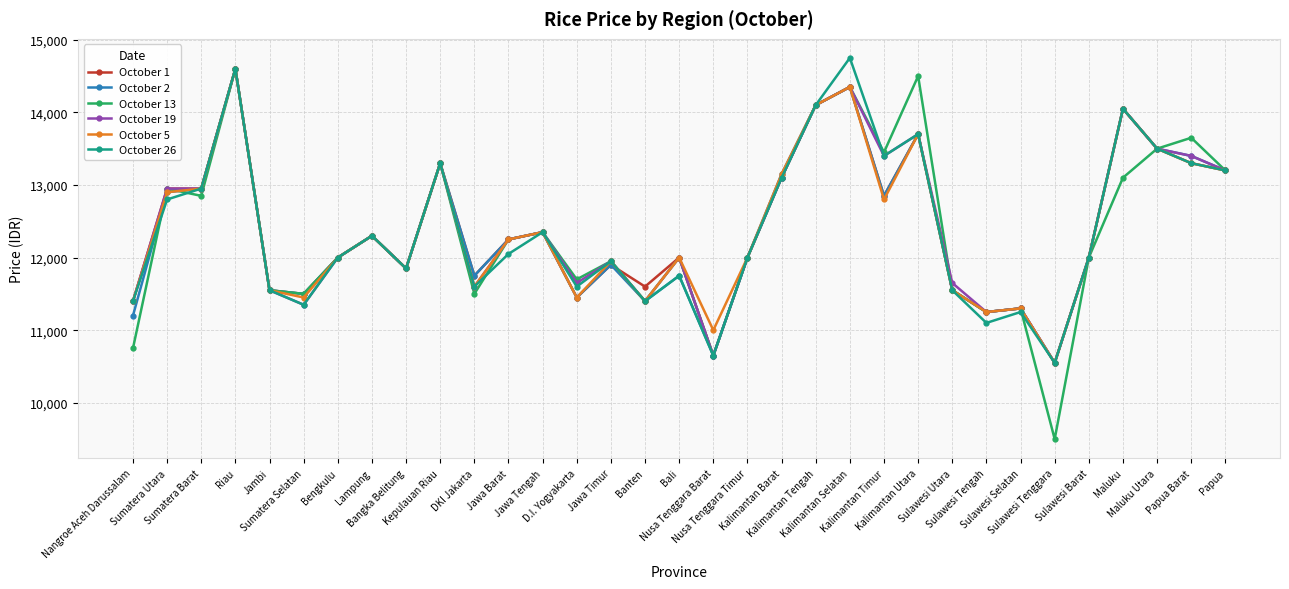

Reading right to left, transcribe all the data shown in this chart.

October 1: Papua=13200	Papua Barat=13300	Maluku Utara=13500	Maluku=14050	Sulawesi Barat=12000	Sulawesi Tenggara=10550	Sulawesi Selatan=11300	Sulawesi Tengah=11250	Sulawesi Utara=11550	Kalimantan Utara=13700	Kalimantan Timur=12850	Kalimantan Selatan=14350	Kalimantan Tengah=14100	Kalimantan Barat=13100	Nusa Tenggara Timur=12000	Nusa Tenggara Barat=10650	Bali=12000	Banten=11600	Jawa Timur=11900	D.I. Yogyakarta=11450	Jawa Tengah=12350	Jawa Barat=12250	DKI Jakarta=11750	Kepulauan Riau=13300	Bangka Belitung=11850	Lampung=12300	Bengkulu=12000	Sumatera Selatan=11500	Jambi=11550	Riau=14600	Sumatera Barat=12950	Sumatera Utara=12950	Nangroe Aceh Darussalam=11400
October 2: Papua=13200	Papua Barat=13400	Maluku Utara=13500	Maluku=14050	Sulawesi Barat=12000	Sulawesi Tenggara=10550	Sulawesi Selatan=11300	Sulawesi Tengah=11250	Sulawesi Utara=11550	Kalimantan Utara=13700	Kalimantan Timur=12850	Kalimantan Selatan=14350	Kalimantan Tengah=14100	Kalimantan Barat=13150	Nusa Tenggara Timur=12000	Nusa Tenggara Barat=10650	Bali=11750	Banten=11400	Jawa Timur=11900	D.I. Yogyakarta=11450	Jawa Tengah=12350	Jawa Barat=12250	DKI Jakarta=11750	Kepulauan Riau=13300	Bangka Belitung=11850	Lampung=12300	Bengkulu=12000	Sumatera Selatan=11500	Jambi=11550	Riau=14600	Sumatera Barat=12950	Sumatera Utara=12900	Nangroe Aceh Darussalam=11200
October 13: Papua=13200	Papua Barat=13650	Maluku Utara=13500	Maluku=13100	Sulawesi Barat=12000	Sulawesi Tenggara=9500	Sulawesi Selatan=11300	Sulawesi Tengah=11250	Sulawesi Utara=11550	Kalimantan Utara=14500	Kalimantan Timur=13450	Kalimantan Selatan=14350	Kalimantan Tengah=14100	Kalimantan Barat=13100	Nusa Tenggara Timur=12000	Nusa Tenggara Barat=10650	Bali=12000	Banten=11400	Jawa Timur=11950	D.I. Yogyakarta=11700	Jawa Tengah=12350	Jawa Barat=12250	DKI Jakarta=11500	Kepulauan Riau=13300	Bangka Belitung=11850	Lampung=12300	Bengkulu=12000	Sumatera Selatan=11500	Jambi=11550	Riau=14600	Sumatera Barat=12850	Sumatera Utara=12950	Nangroe Aceh Darussalam=10750
October 19: Papua=13200	Papua Barat=13400	Maluku Utara=13500	Maluku=14050	Sulawesi Barat=12000	Sulawesi Tenggara=10550	Sulawesi Selatan=11300	Sulawesi Tengah=11250	Sulawesi Utara=11650	Kalimantan Utara=13700	Kalimantan Timur=13400	Kalimantan Selatan=14350	Kalimantan Tengah=14100	Kalimantan Barat=13100	Nusa Tenggara Timur=12000	Nusa Tenggara Barat=10650	Bali=12000	Banten=11400	Jawa Timur=11950	D.I. Yogyakarta=11650	Jawa Tengah=12350	Jawa Barat=12250	DKI Jakarta=11600	Kepulauan Riau=13300	Bangka Belitung=11850	Lampung=12300	Bengkulu=12000	Sumatera Selatan=11350	Jambi=11550	Riau=14600	Sumatera Barat=12950	Sumatera Utara=12950	Nangroe Aceh Darussalam=11400
October 5: Papua=13200	Papua Barat=13300	Maluku Utara=13500	Maluku=14050	Sulawesi Barat=12000	Sulawesi Tenggara=10550	Sulawesi Selatan=11300	Sulawesi Tengah=11250	Sulawesi Utara=11550	Kalimantan Utara=13700	Kalimantan Timur=12800	Kalimantan Selatan=14350	Kalimantan Tengah=14100	Kalimantan Barat=13150	Nusa Tenggara Timur=12000	Nusa Tenggara Barat=11000	Bali=12000	Banten=11400	Jawa Timur=11950	D.I. Yogyakarta=11450	Jawa Tengah=12350	Jawa Barat=12250	DKI Jakarta=11600	Kepulauan Riau=13300	Bangka Belitung=11850	Lampung=12300	Bengkulu=12000	Sumatera Selatan=11450	Jambi=11550	Riau=14600	Sumatera Barat=12950	Sumatera Utara=12900	Nangroe Aceh Darussalam=11400
October 26: Papua=13200	Papua Barat=13300	Maluku Utara=13500	Maluku=14050	Sulawesi Barat=12000	Sulawesi Tenggara=10550	Sulawesi Selatan=11250	Sulawesi Tengah=11100	Sulawesi Utara=11550	Kalimantan Utara=13700	Kalimantan Timur=13400	Kalimantan Selatan=14750	Kalimantan Tengah=14100	Kalimantan Barat=13100	Nusa Tenggara Timur=12000	Nusa Tenggara Barat=10650	Bali=11750	Banten=11400	Jawa Timur=11950	D.I. Yogyakarta=11600	Jawa Tengah=12350	Jawa Barat=12050	DKI Jakarta=11600	Kepulauan Riau=13300	Bangka Belitung=11850	Lampung=12300	Bengkulu=12000	Sumatera Selatan=11350	Jambi=11550	Riau=14600	Sumatera Barat=12950	Sumatera Utara=12800	Nangroe Aceh Darussalam=11400